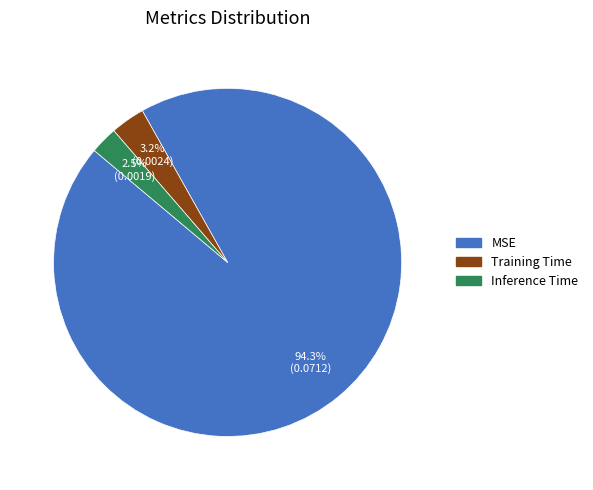

What percentage is the Training Time slice, to the nearest percent?

3%